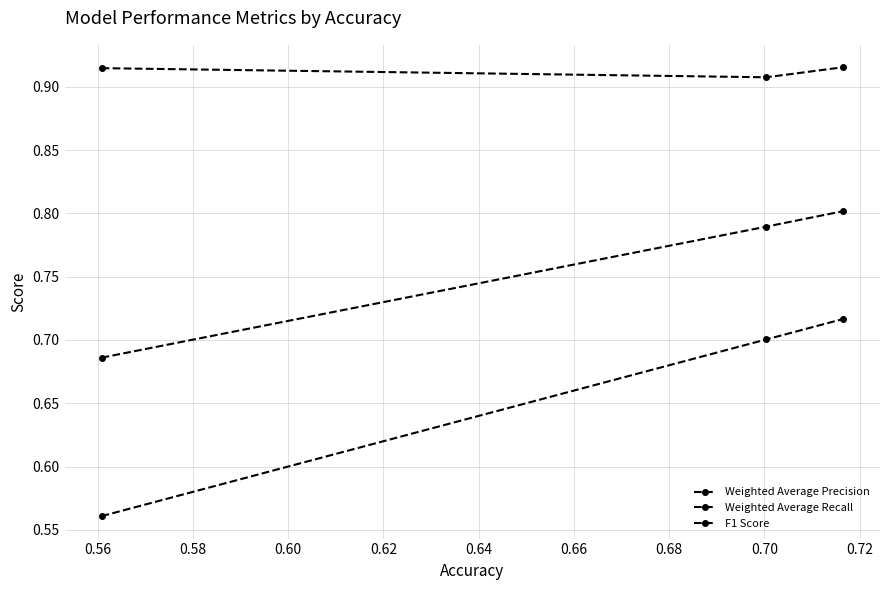

How many data points does each series have?

3